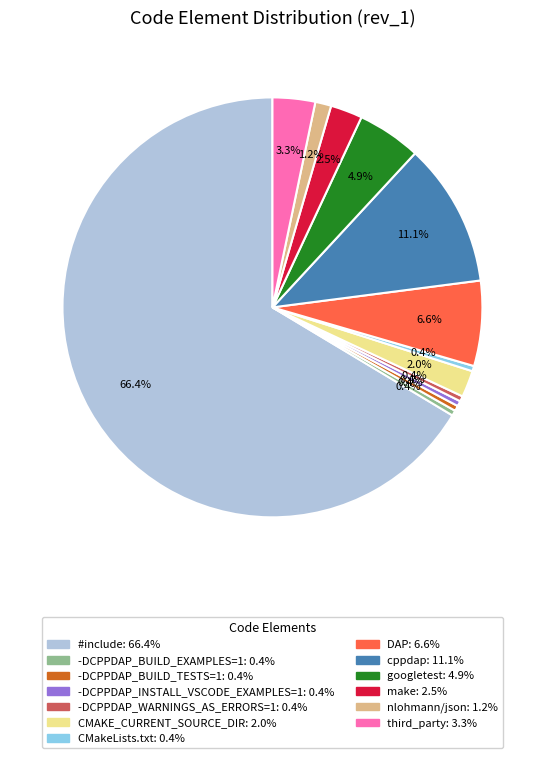

Is there a majority slice in this chart?

Yes